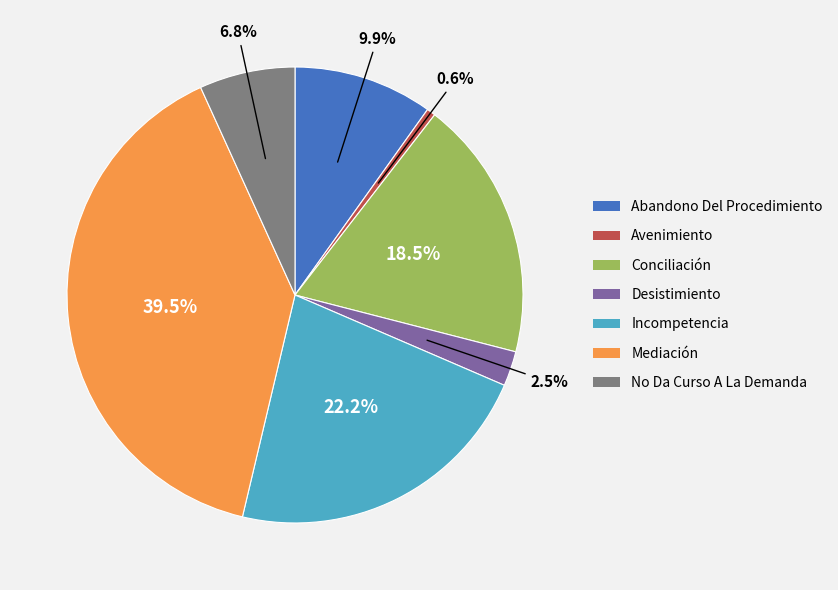

What is the smallest slice in the pie chart?

Avenimiento